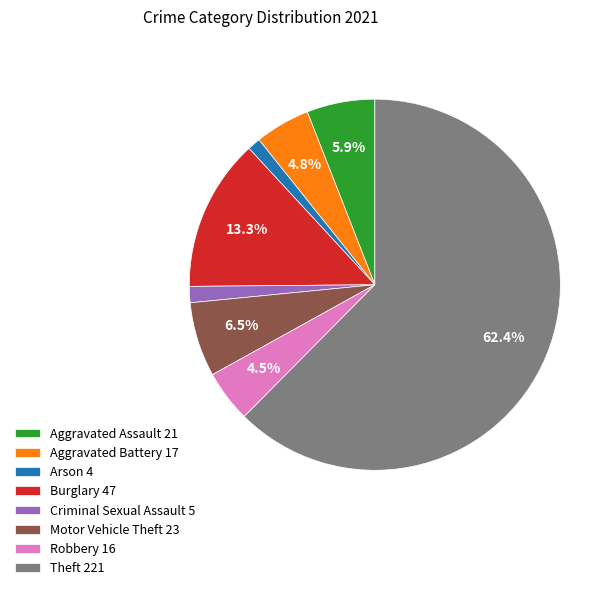

To the nearest percent, what percentage of the pie is Theft?

62%